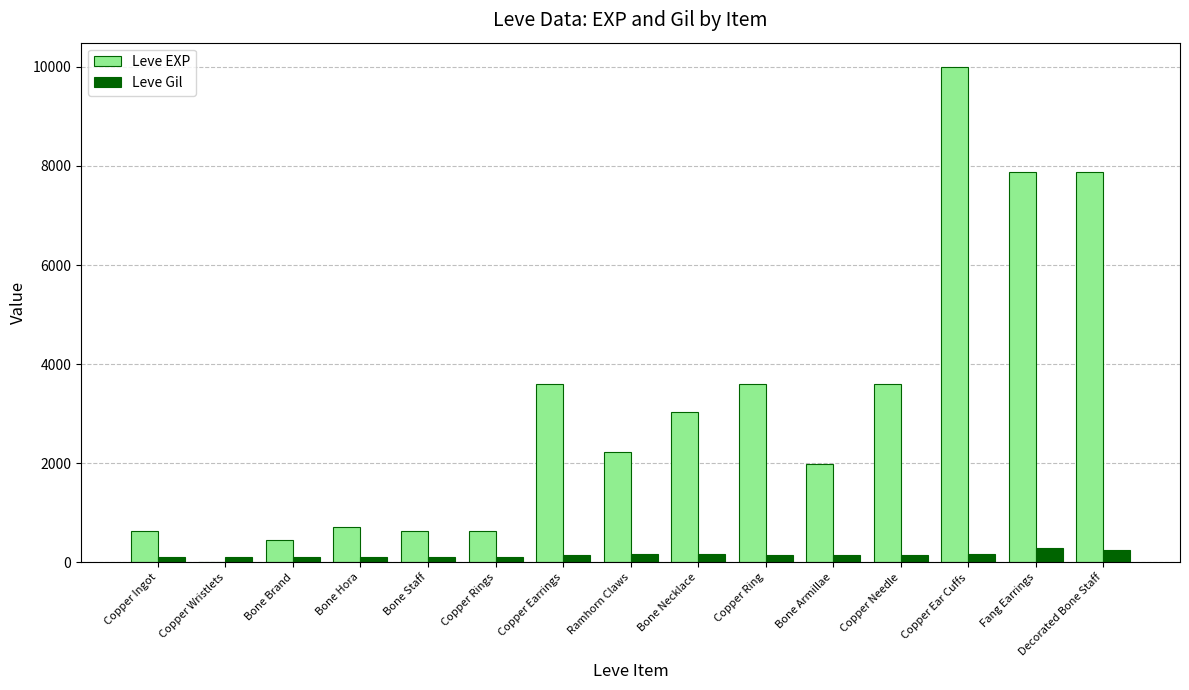

What are all the series names shown in the legend?

Leve EXP, Leve Gil